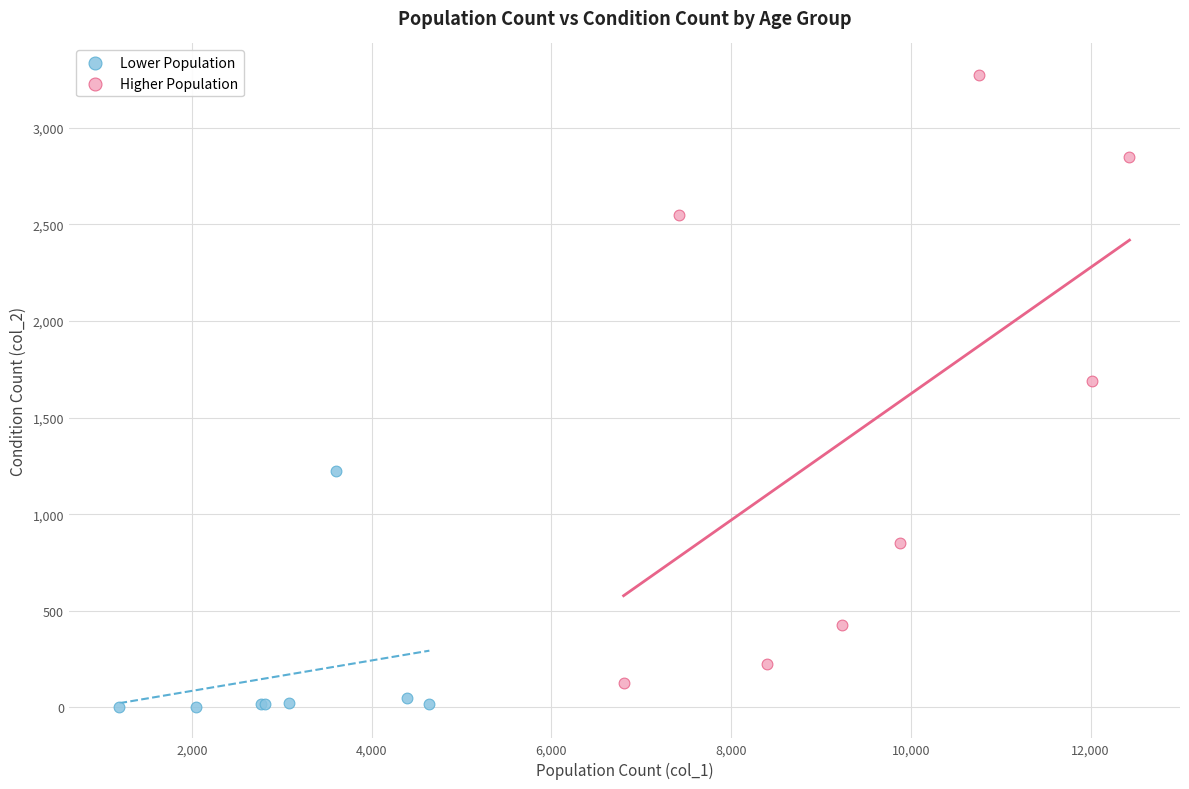

Which series contains the lowest Y value?

Lower Population